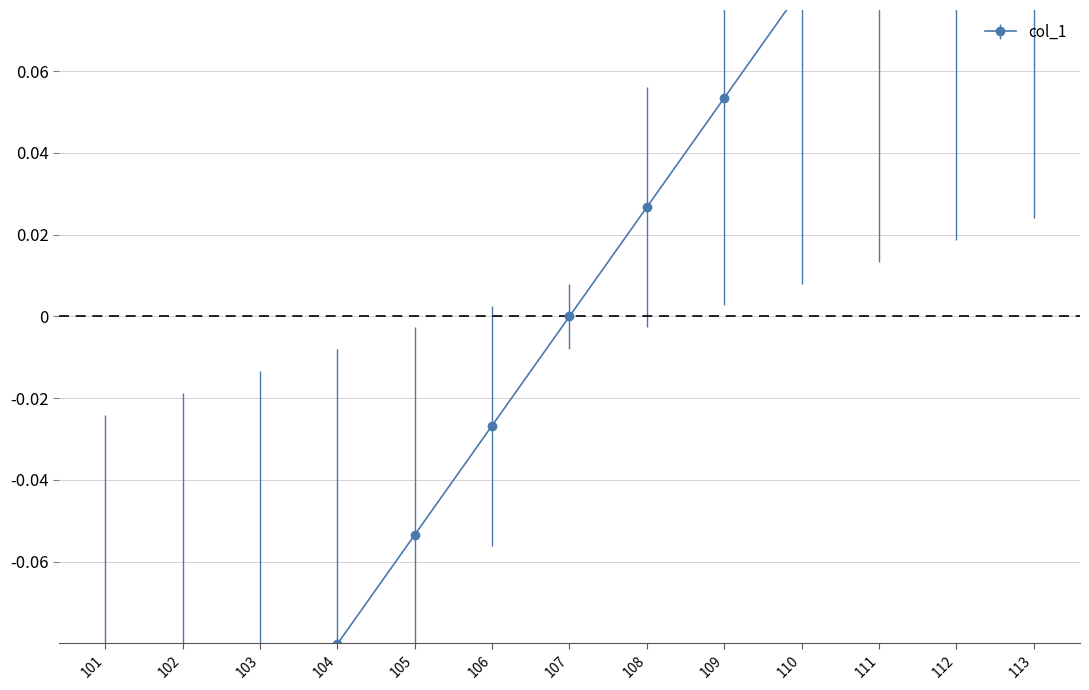

How many lines are shown in the chart?

1